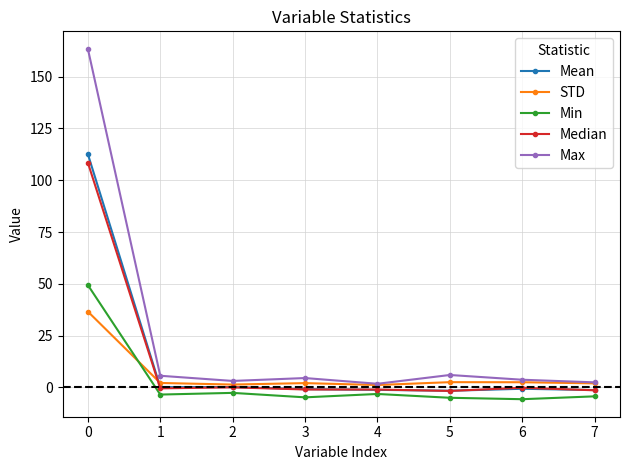

What is the average value of the Min series?

2.5